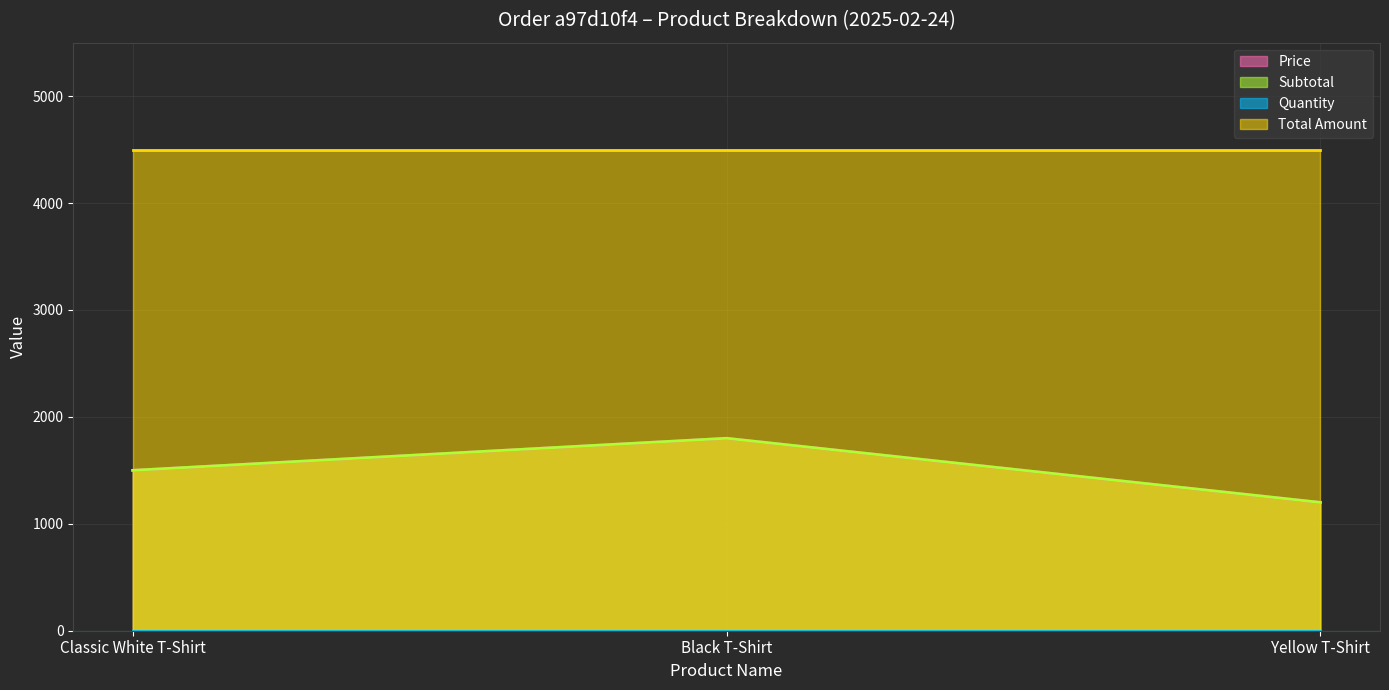

Which category has the highest value across all series?

Classic White T-Shirt